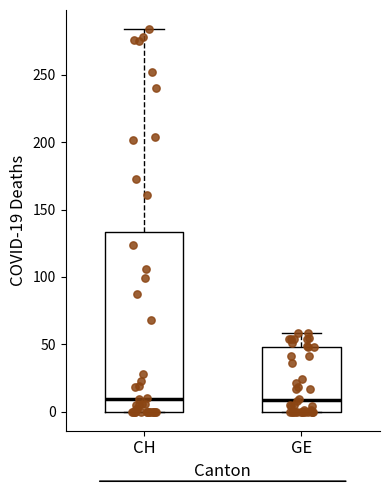

Where does the upper whisker of the box for CH end on the y-axis? The values are not printed on the chart, so give them approximately, as read against the axis.

285